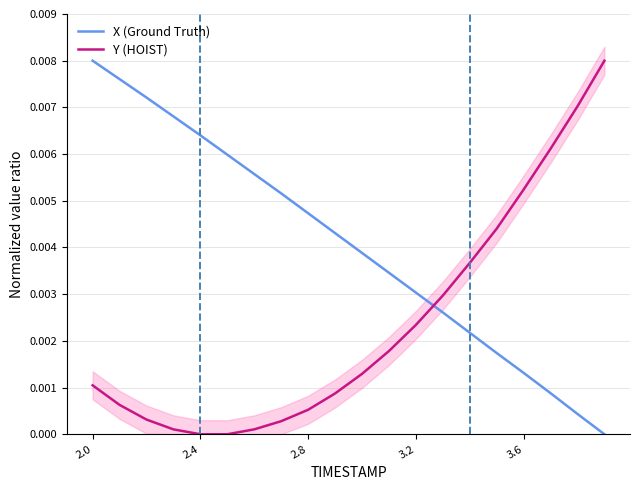

What is the sum of all X (Ground Truth) values?

0.1